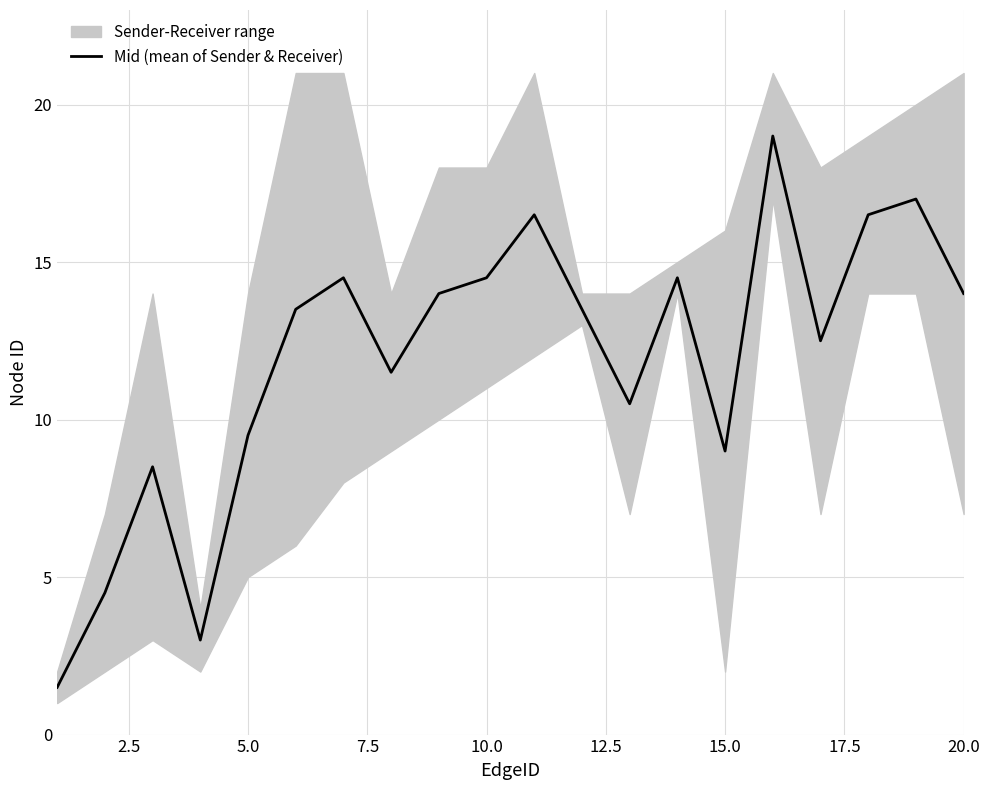

The value of Mid (mean of Sender & Receiver) at 5.0 is 9.5. True or false?

True